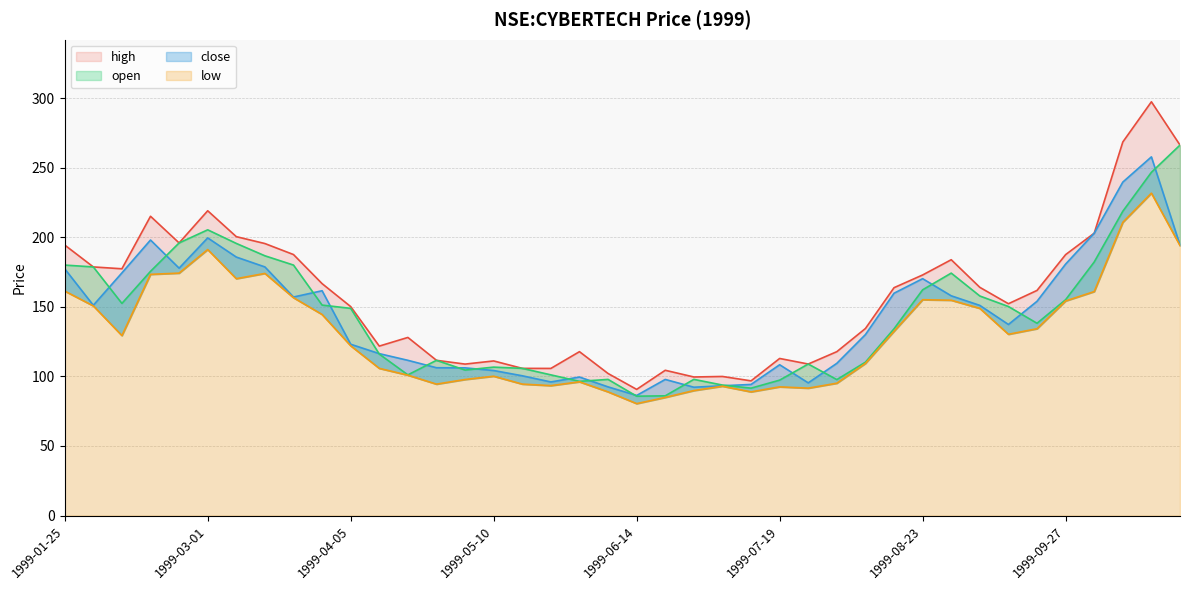

Reading right to left, list all the values displayed in this chart.

high: 1999-10-25=266.2	1999-10-18=297.3	1999-10-11=268.4	1999-10-04=202.9	1999-09-27=187.5	1999-09-20=161.8	1999-09-13=152.2	1999-09-06=164.0	1999-08-30=183.8	1999-08-23=172.9	1999-08-16=163.8	1999-08-09=134.4	1999-08-02=117.8	1999-07-26=108.9	1999-07-19=112.9	1999-07-12=96.8	1999-07-05=100.0	1999-06-28=99.6	1999-06-21=104.4	1999-06-14=90.7	1999-06-07=102.1	1999-05-31=117.8	1999-05-24=105.7	1999-05-17=105.8	1999-05-10=111.1	1999-05-03=108.8	1999-04-26=111.6	1999-04-19=128.0	1999-04-12=121.8	1999-04-05=150.2	1999-03-29=166.7	1999-03-22=187.6	1999-03-15=195.5	1999-03-08=200.4	1999-03-01=219.0	1999-02-22=195.9	1999-02-15=215.1	1999-02-08=177.3	1999-02-01=178.7	1999-01-25=194.4
close: 1999-10-25=194.4	1999-10-18=257.8	1999-10-11=239.6	1999-10-04=202.9	1999-09-27=180.7	1999-09-20=154.0	1999-09-13=137.3	1999-09-06=151.0	1999-08-30=157.9	1999-08-23=170.2	1999-08-16=159.8	1999-08-09=130.0	1999-08-02=109.4	1999-07-26=95.4	1999-07-19=108.4	1999-07-12=94.2	1999-07-05=93.3	1999-06-28=92.2	1999-06-21=97.8	1999-06-14=86.3	1999-06-07=92.5	1999-05-31=99.6	1999-05-24=96.0	1999-05-17=100.4	1999-05-10=104.2	1999-05-03=106.1	1999-04-26=106.2	1999-04-19=111.6	1999-04-12=116.4	1999-04-05=123.1	1999-03-29=161.6	1999-03-22=157.0	1999-03-15=178.7	1999-03-08=185.8	1999-03-01=199.5	1999-02-22=177.8	1999-02-15=198.0	1999-02-08=174.4	1999-02-01=151.1	1999-01-25=177.3
open: 1999-10-25=266.2	1999-10-18=246.7	1999-10-11=218.7	1999-10-04=182.2	1999-09-27=155.1	1999-09-20=138.2	1999-09-13=150.2	1999-09-06=157.8	1999-08-30=174.2	1999-08-23=162.2	1999-08-16=134.2	1999-08-09=110.2	1999-08-02=97.7	1999-07-26=108.9	1999-07-19=97.3	1999-07-12=91.6	1999-07-05=93.8	1999-06-28=97.9	1999-06-21=86.0	1999-06-14=85.8	1999-06-07=97.8	1999-05-31=96.4	1999-05-24=101.1	1999-05-17=105.8	1999-05-10=106.7	1999-05-03=104.6	1999-04-26=111.6	1999-04-19=101.1	1999-04-12=116.0	1999-04-05=148.9	1999-03-29=151.2	1999-03-22=180.0	1999-03-15=186.7	1999-03-08=195.6	1999-03-01=205.3	1999-02-22=195.9	1999-02-15=175.5	1999-02-08=152.4	1999-02-01=178.7	1999-01-25=180.0
low: 1999-10-25=194.0	1999-10-18=231.7	1999-10-11=210.7	1999-10-04=161.0	1999-09-27=154.2	1999-09-20=134.3	1999-09-13=130.3	1999-09-06=148.9	1999-08-30=154.7	1999-08-23=155.1	1999-08-16=132.4	1999-08-09=109.3	1999-08-02=95.1	1999-07-26=91.6	1999-07-19=92.5	1999-07-12=88.9	1999-07-05=93.0	1999-06-28=89.8	1999-06-21=84.9	1999-06-14=80.4	1999-06-07=88.9	1999-05-31=96.1	1999-05-24=93.4	1999-05-17=94.5	1999-05-10=100.1	1999-05-03=97.8	1999-04-26=94.4	1999-04-19=100.9	1999-04-12=105.8	1999-04-05=122.0	1999-03-29=144.5	1999-03-22=156.6	1999-03-15=174.0	1999-03-08=170.2	1999-03-01=191.2	1999-02-22=174.2	1999-02-15=173.3	1999-02-08=129.3	1999-02-01=150.7	1999-01-25=161.3